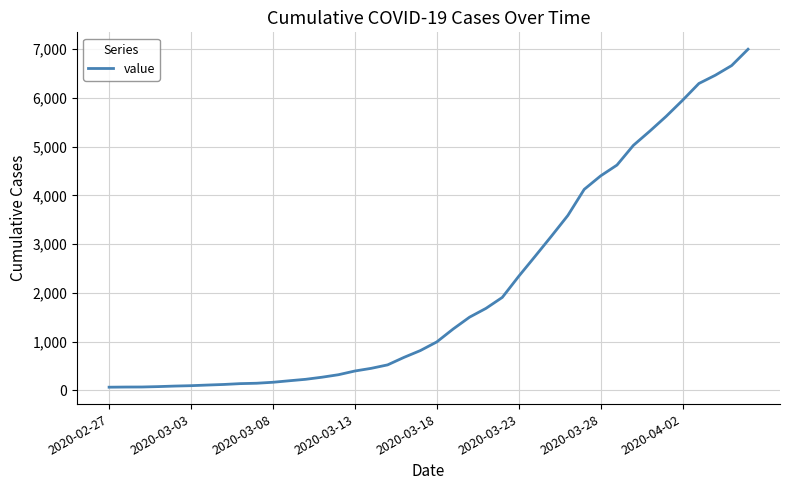

What is the greatest value displayed?

7001